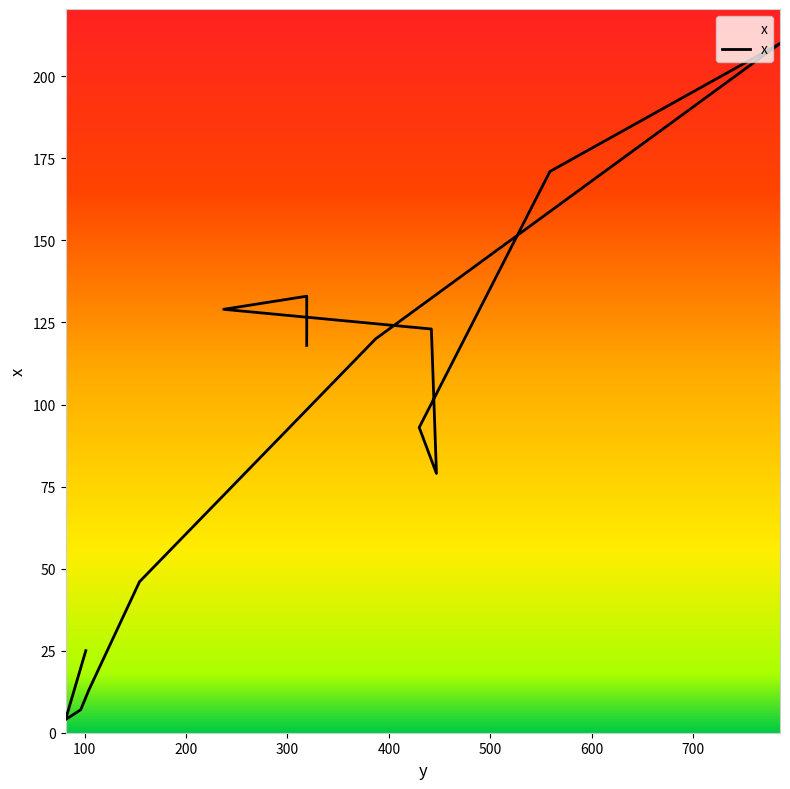

What is the difference between the values at 319 and 786?

77